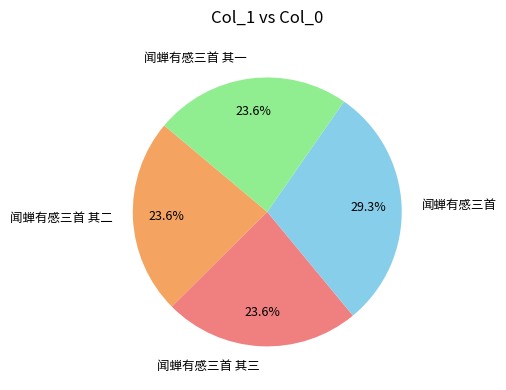

What percentage is the 闻蝉有感三首 其三 slice, to the nearest percent?

24%